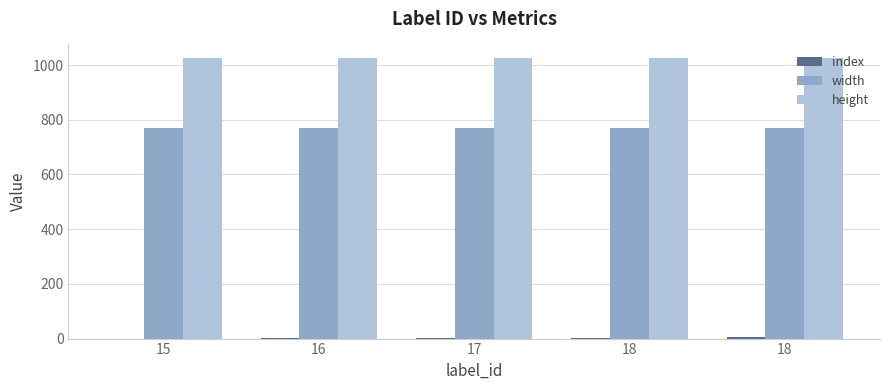

At which category is the sum across all series the highest?

18